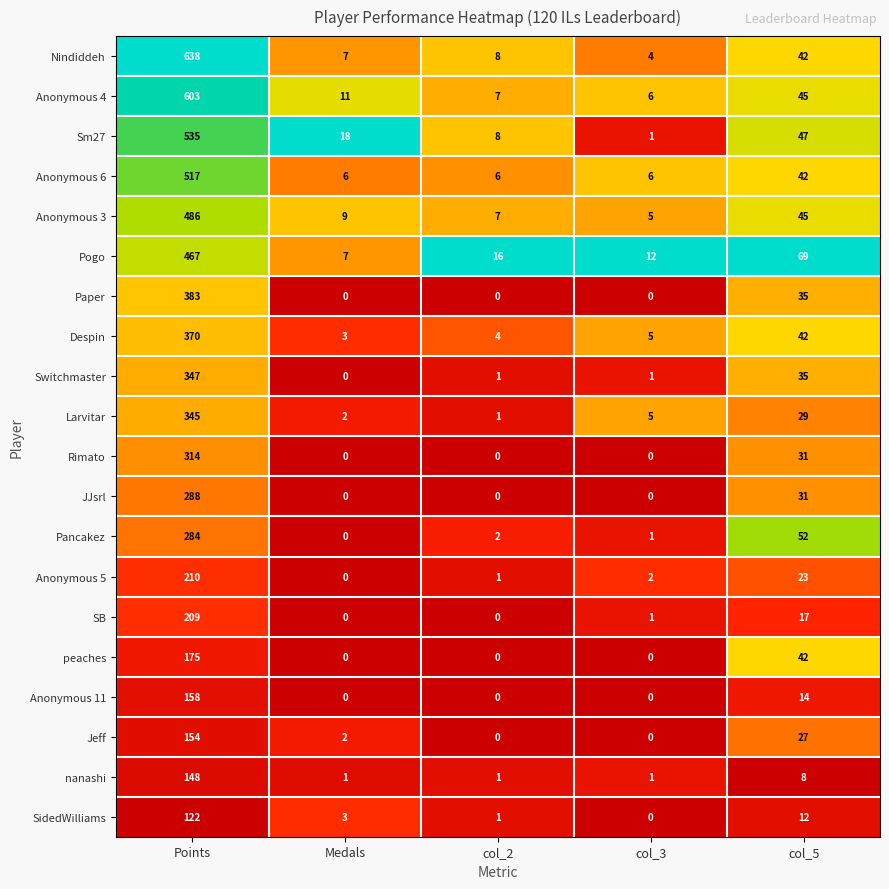

Which series has the widest spread of values?

Nindiddeh